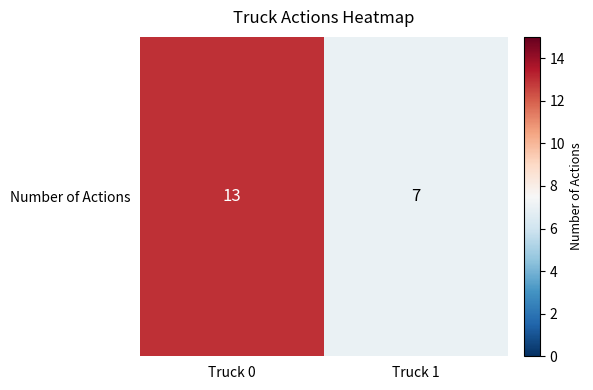

What is the difference between the maximum and minimum values?

6